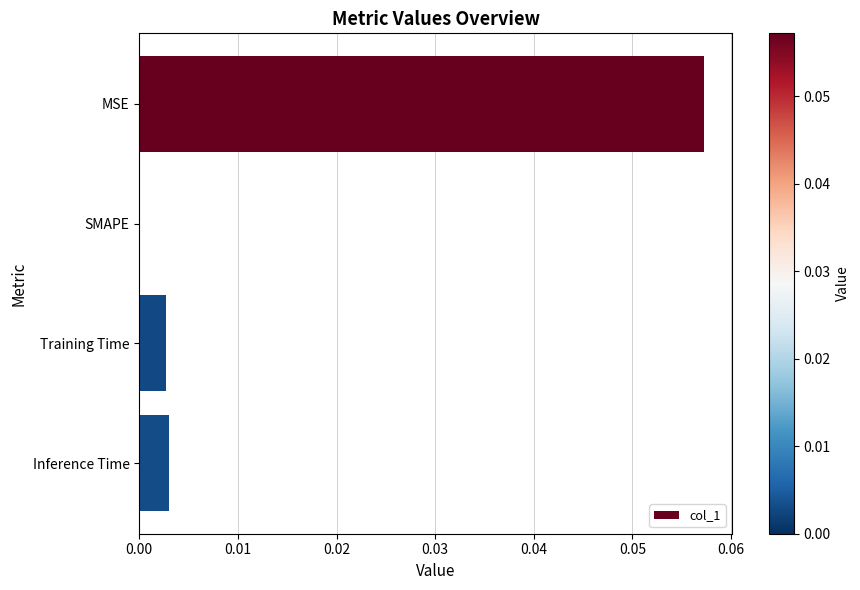

The chart shows a value of 0.0 at Inference Time. True or false?

True